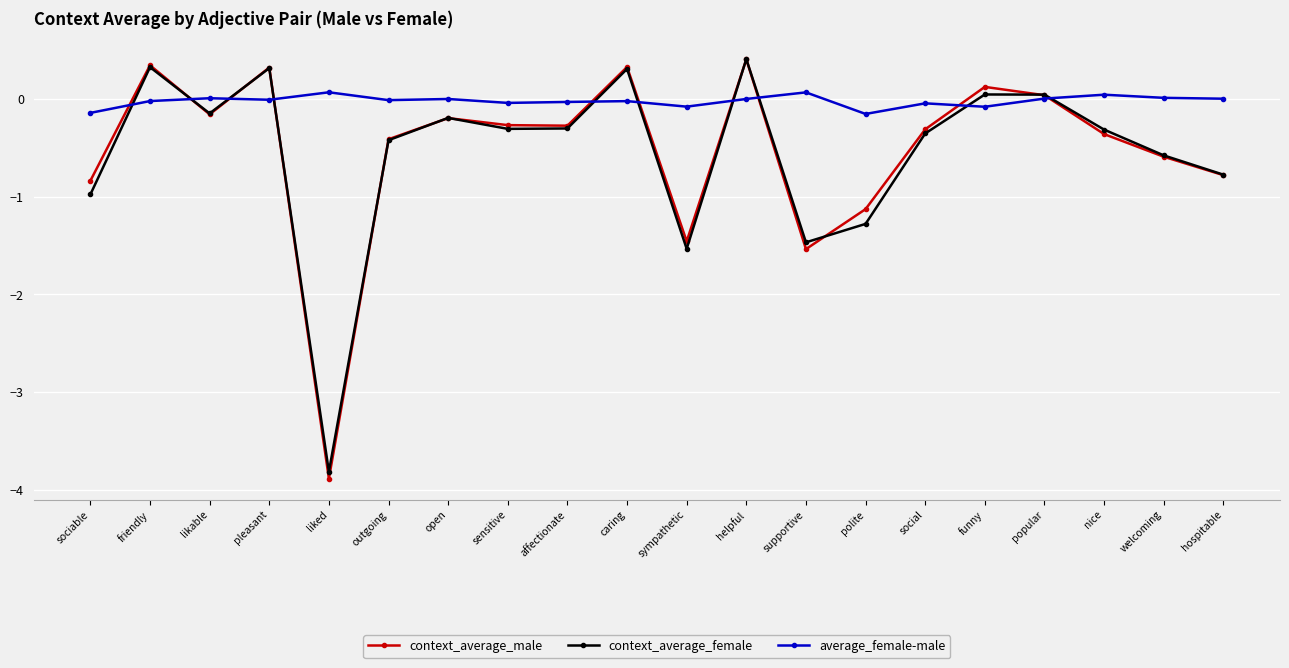

Which category has the lowest value in the context_average_female series?

liked